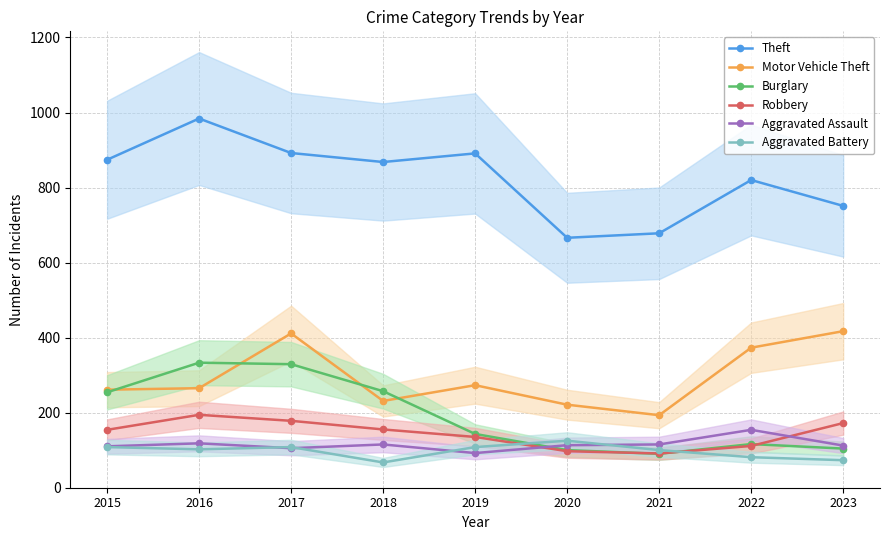

How many values in the Motor Vehicle Theft series are below 265?

4